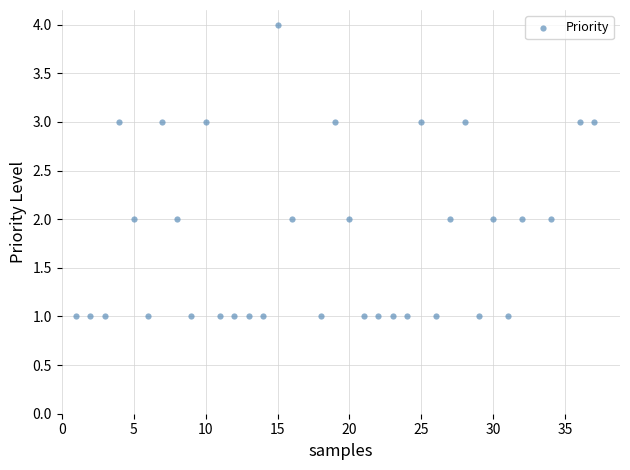

What is the range of Y values (max minus min)?

3